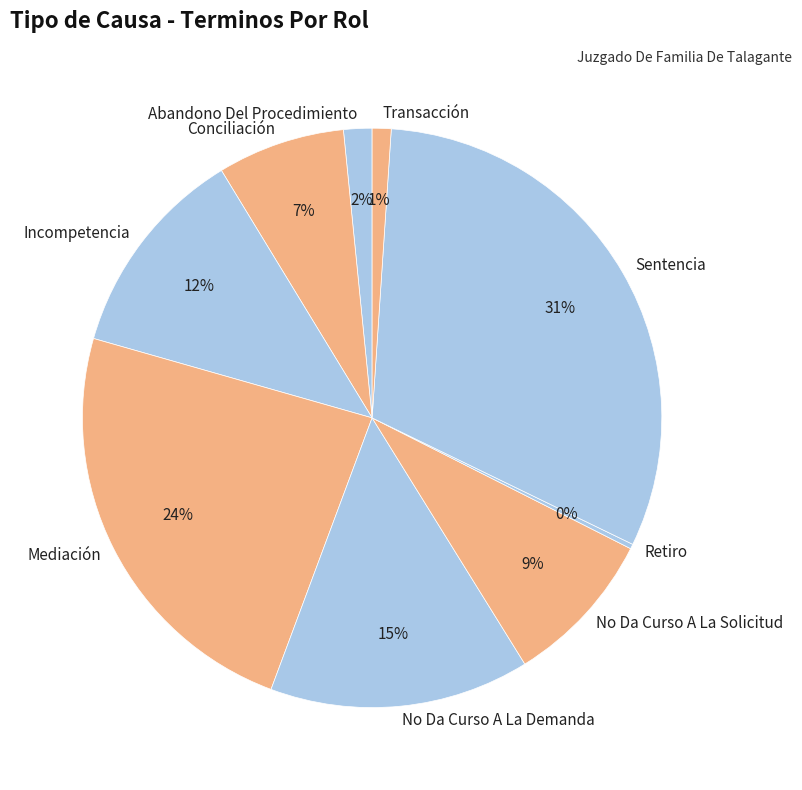

Do No Da Curso A La Solicitud and Abandono Del Procedimiento together represent more than half of the pie?

No